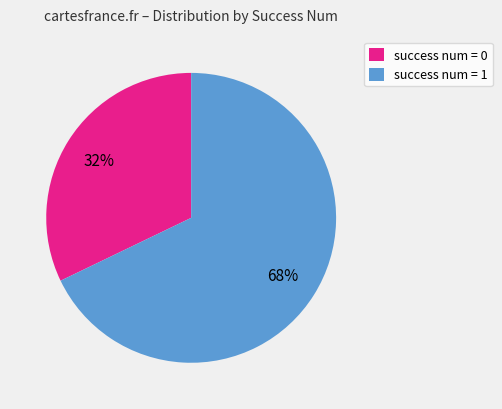

What is the ratio of the value at success num = 1 to the value at success num = 0?

2.1